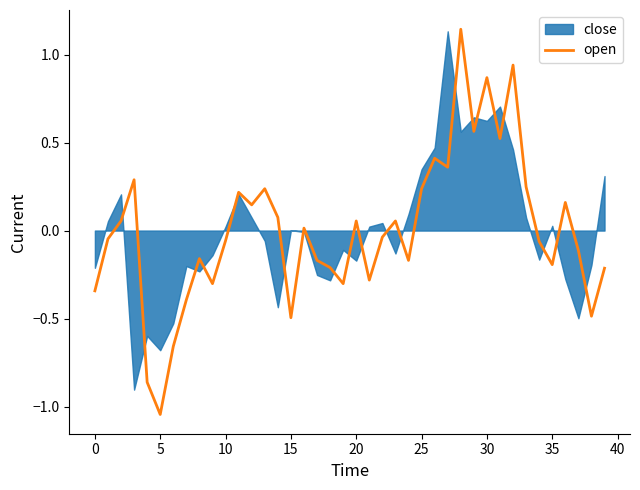

Which has a higher value, 19 or 25?

25